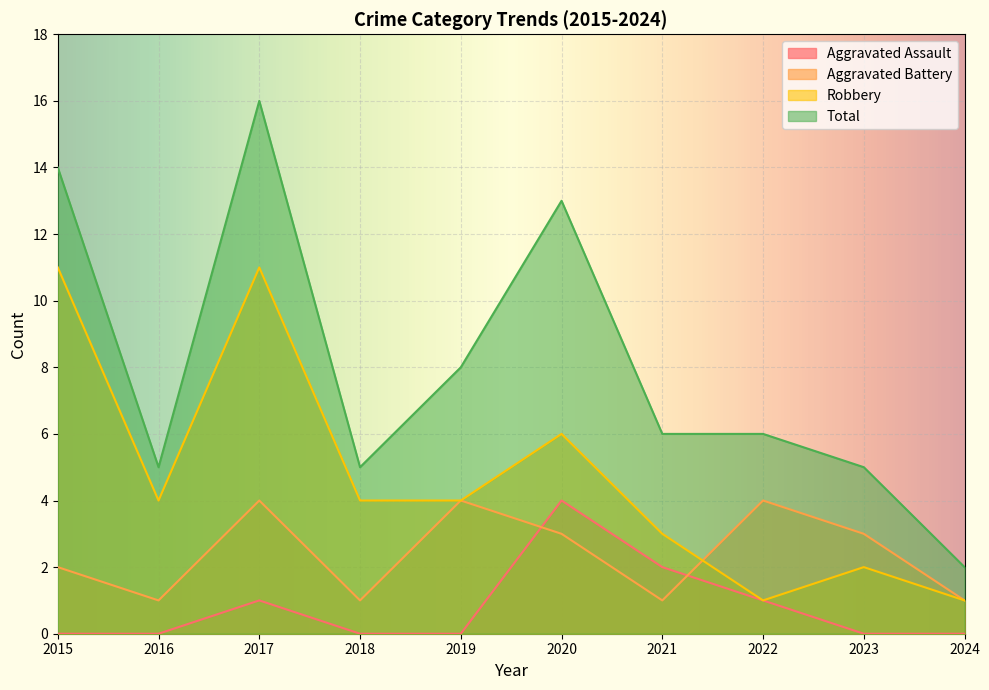

At which label does Aggravated Battery first exceed 3?

2017